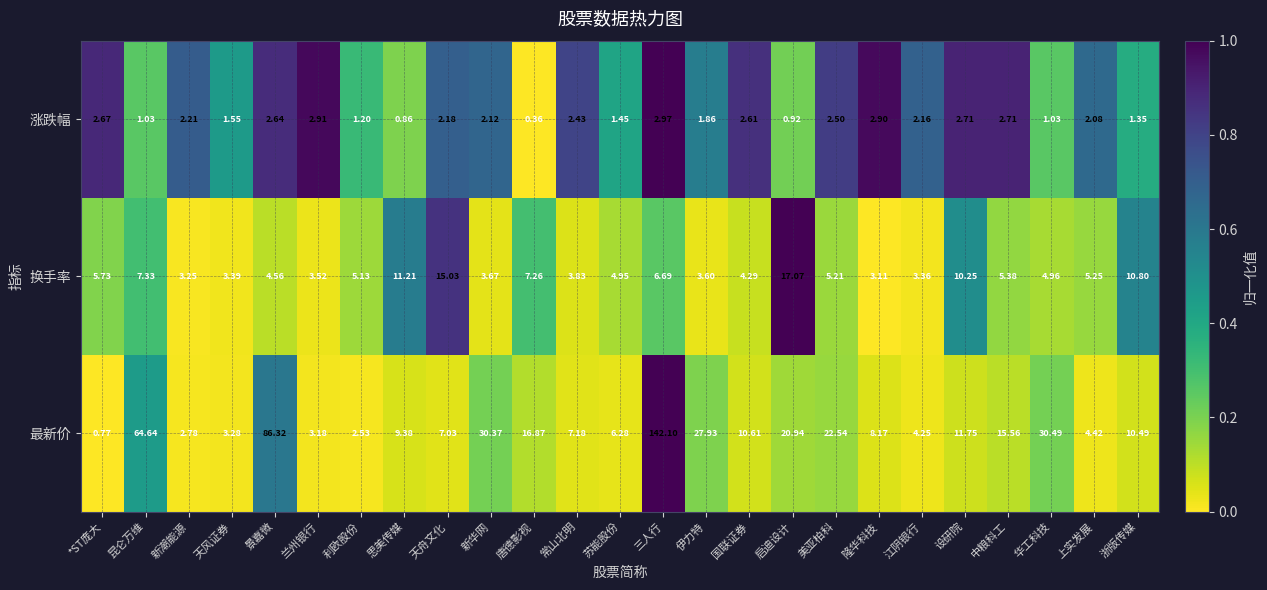

How many series are shown in this chart?

3